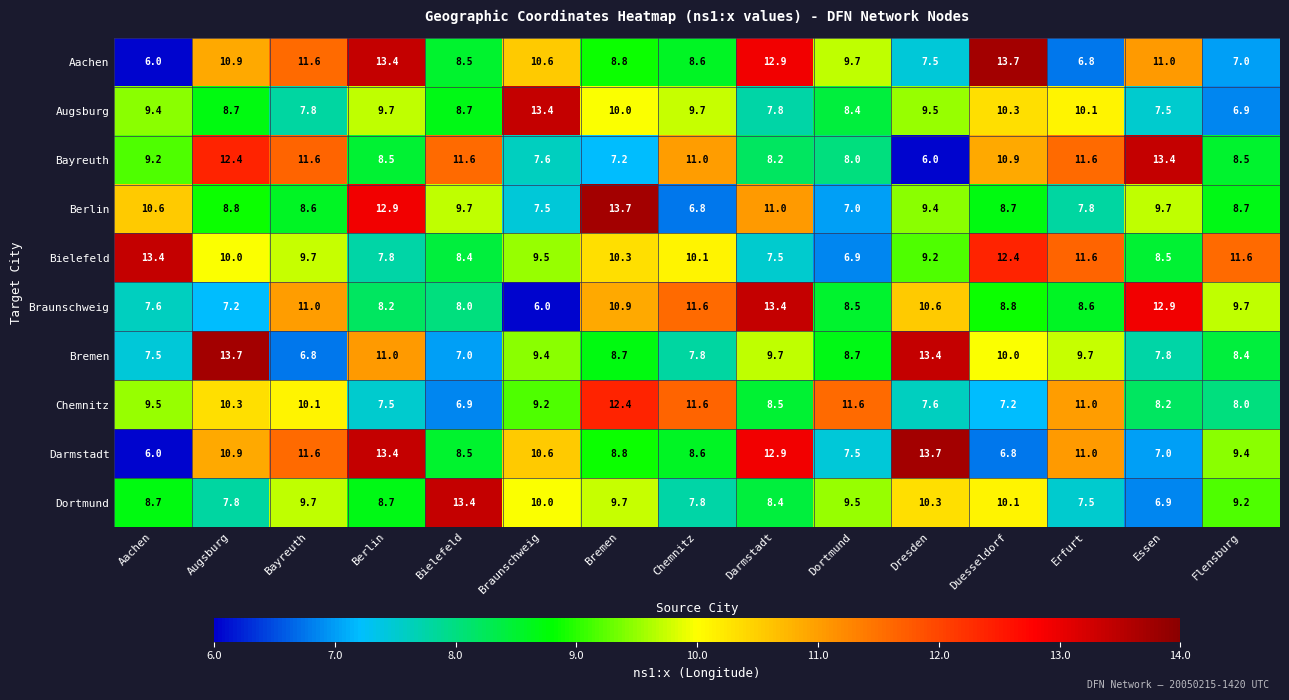

The Bremen series shows 3.7 at Bielefeld. True or false?

False